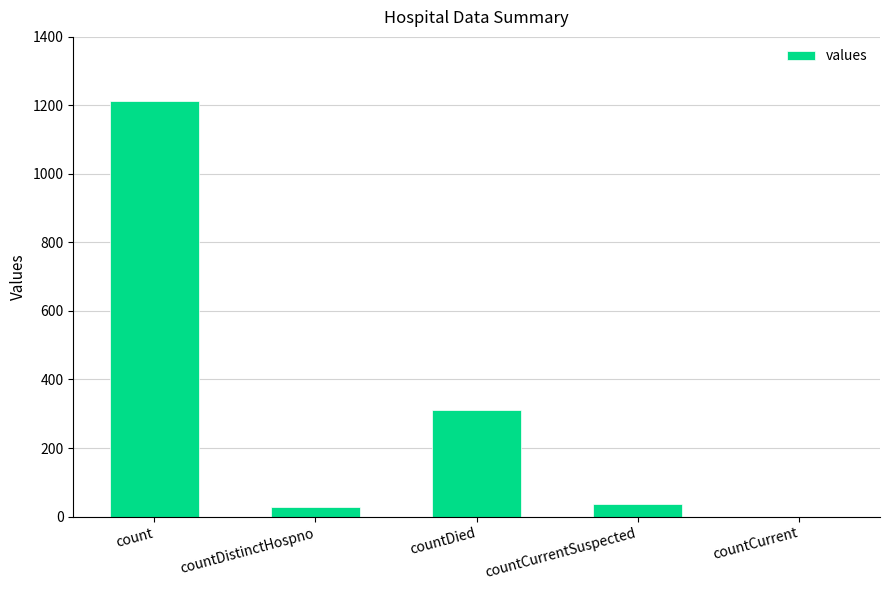

The chart shows a value of 310 at countDied. True or false?

True